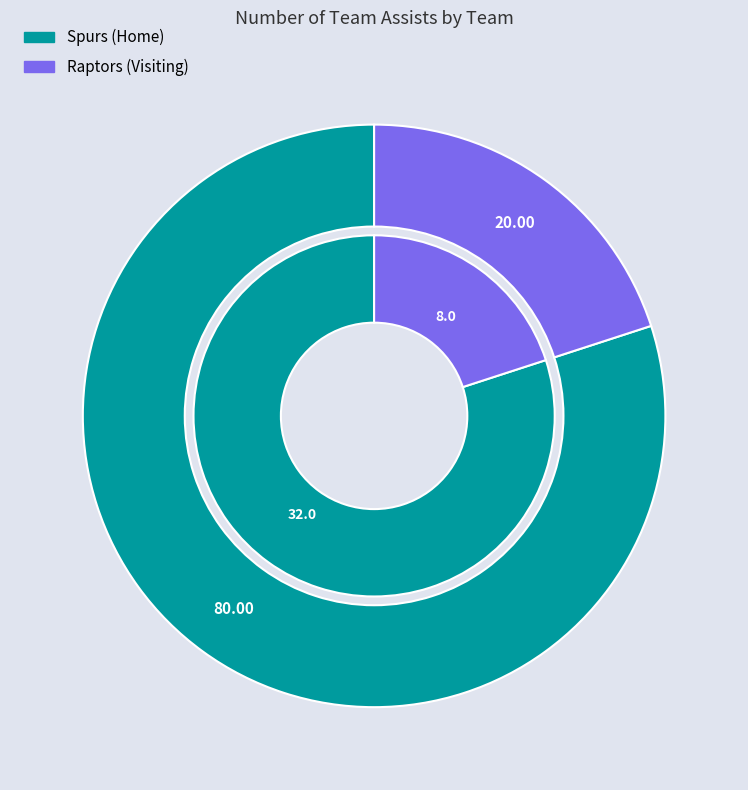

To the nearest percent, what is the difference between the Spurs (Home) and Raptors (Visiting) slice percentages?

60%